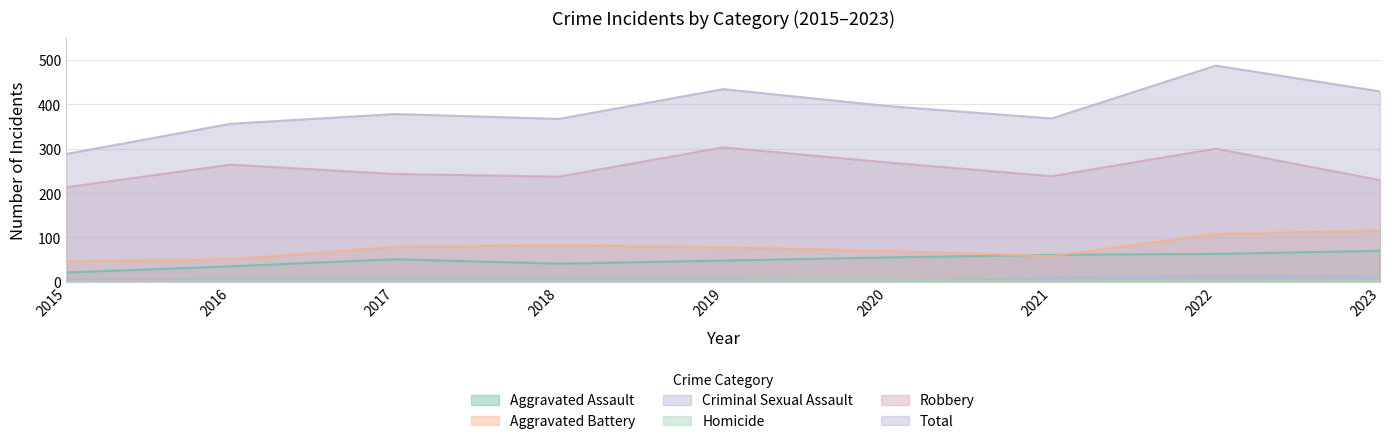

What is the total value across all series at 2016?

712